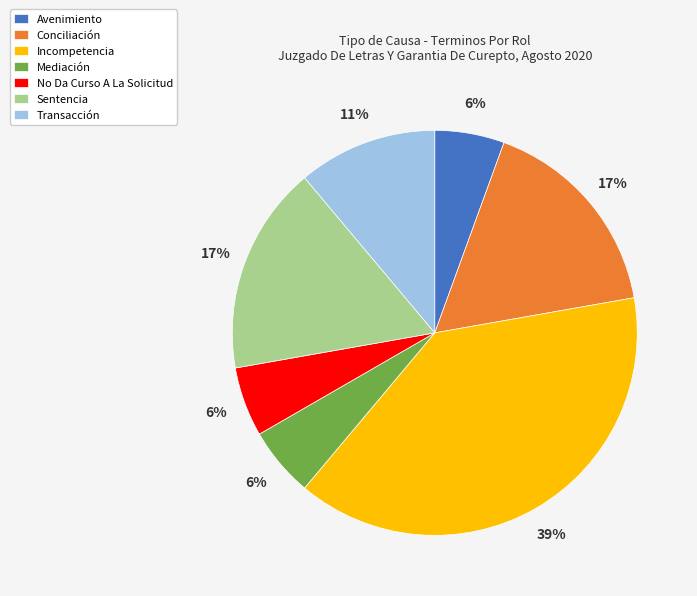

Do Mediación and No Da Curso A La Solicitud together represent more than half of the pie?

No